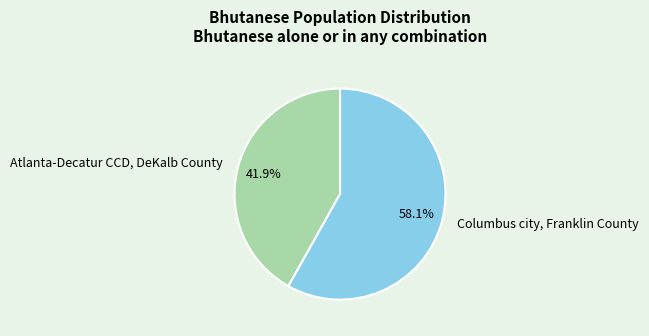

Is the sum of Columbus city, Franklin County and Atlanta-Decatur CCD, DeKalb County greater than half?

Yes